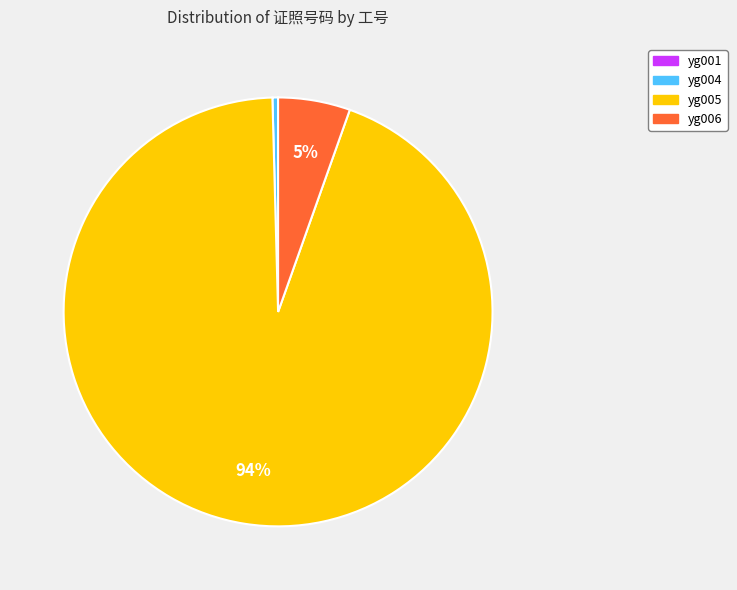

Which category has the biggest portion of the pie?

yg005